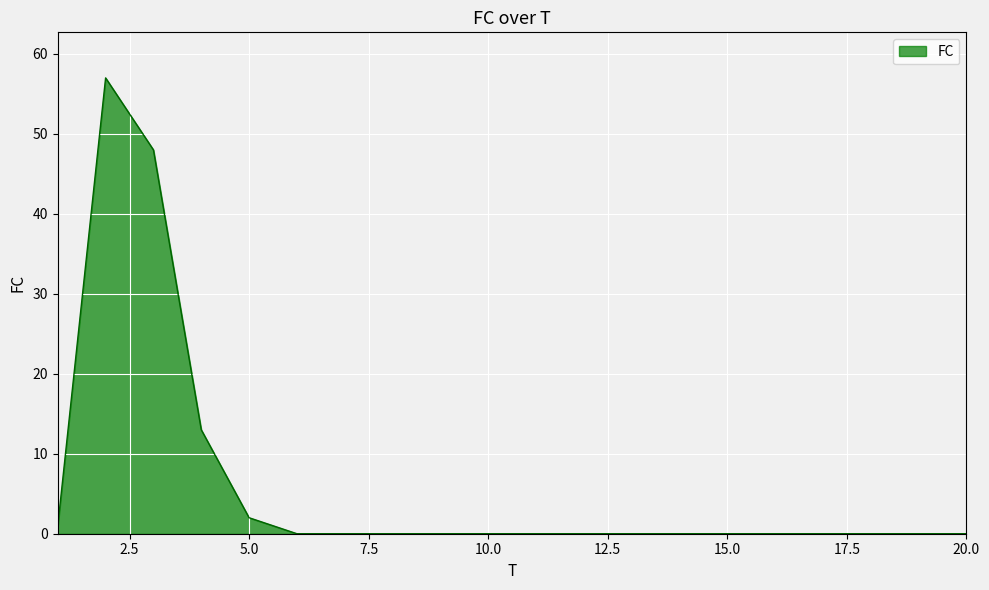

What is the difference between the maximum and minimum values?

57